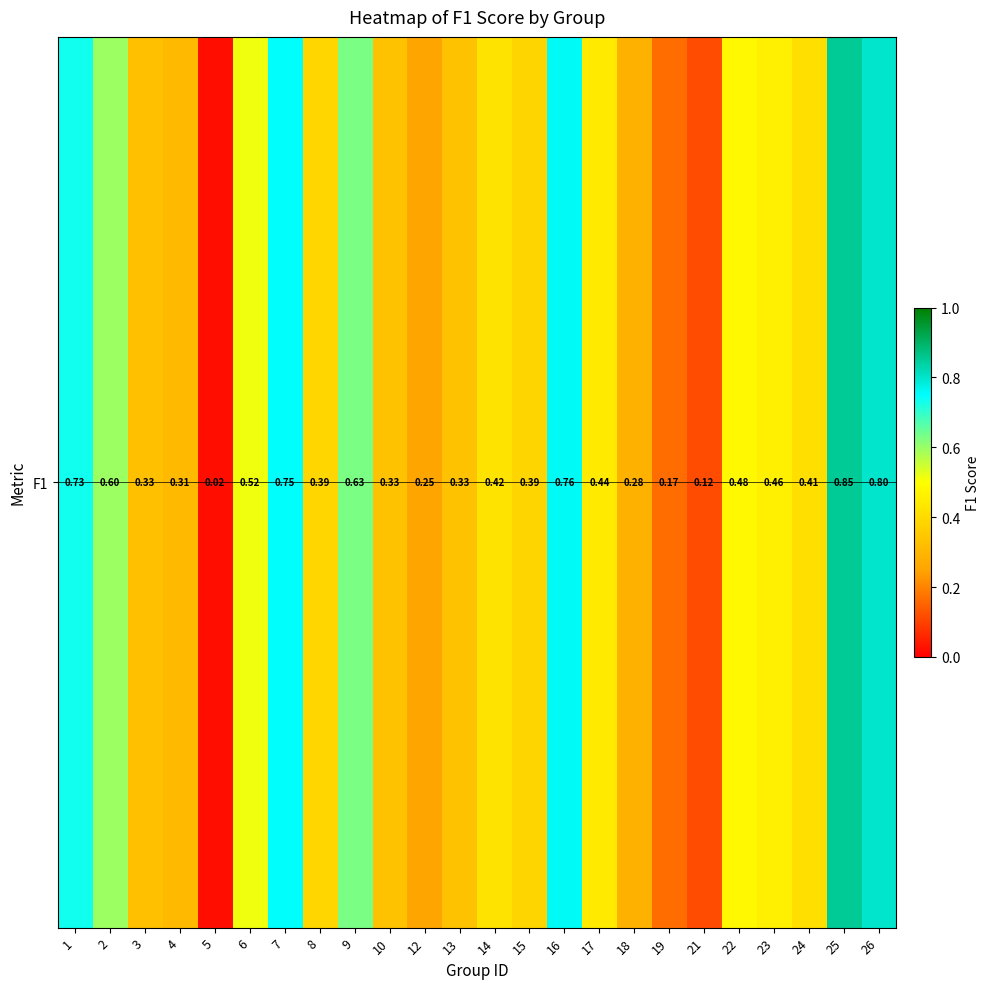

Rank the categories by value from lowest to highest.

5, 21, 19, 12, 18, 4, 3, 10, 13, 15, 8, 24, 14, 17, 23, 22, 6, 2, 9, 1, 7, 16, 26, 25